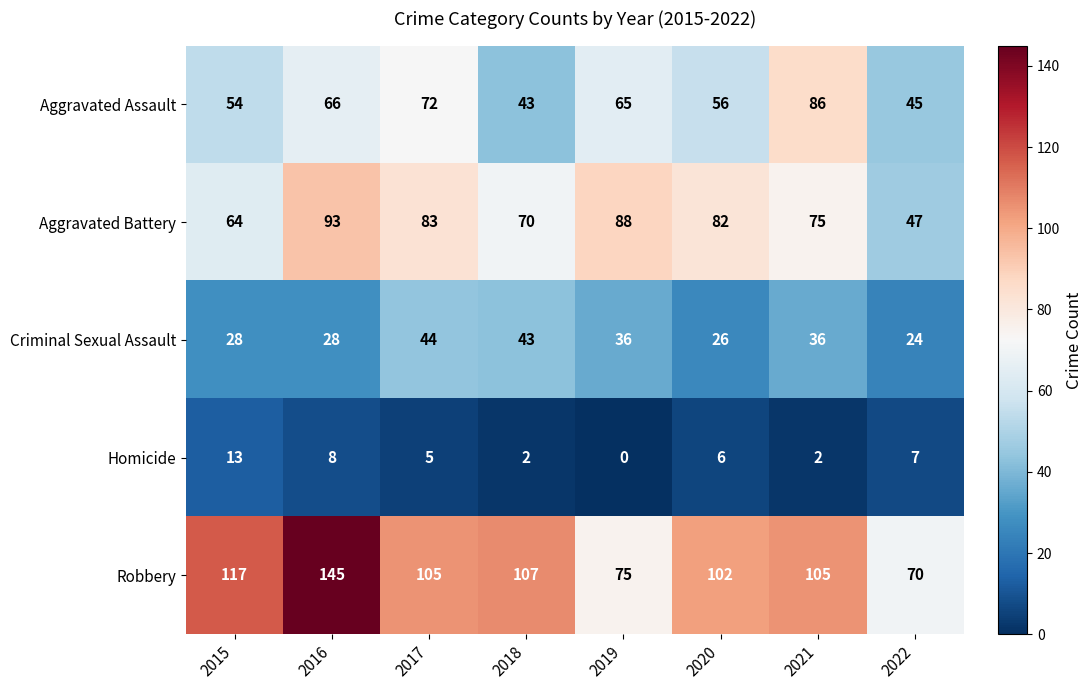

Is it true that Robbery equals 38 at 2020?

False